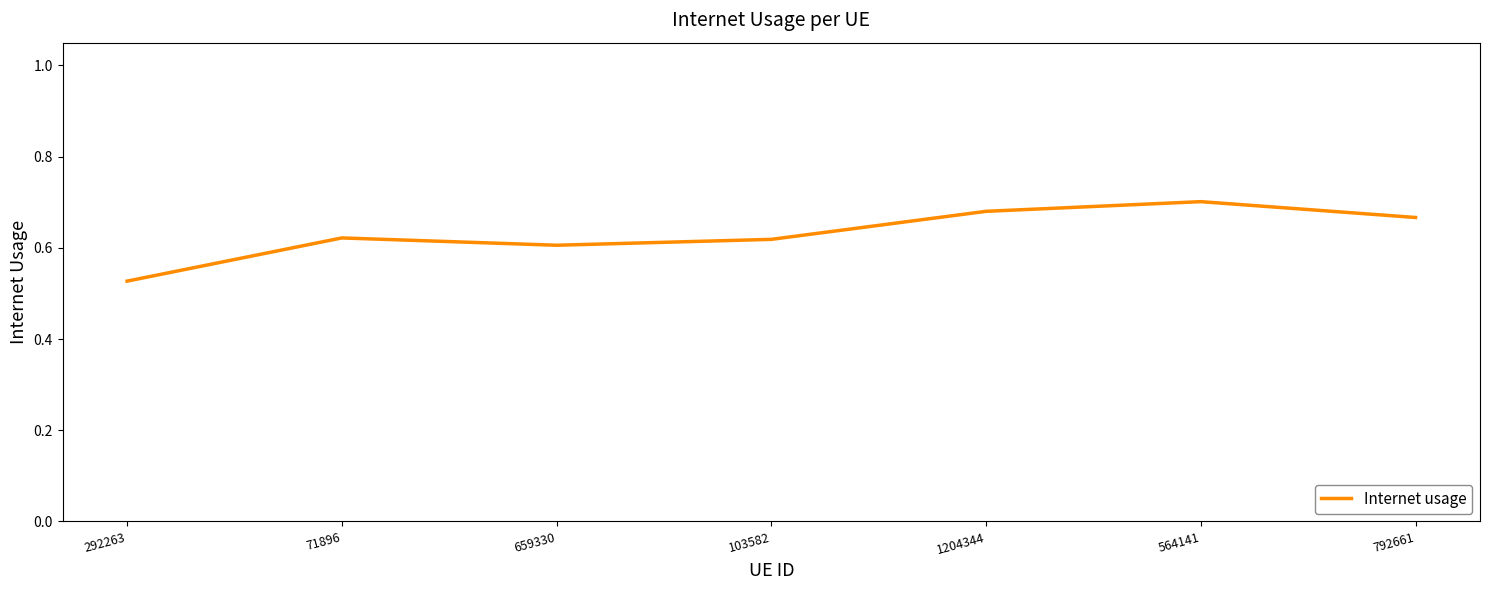

How many interior local valleys (lower than both neighbors) does the data have?

1